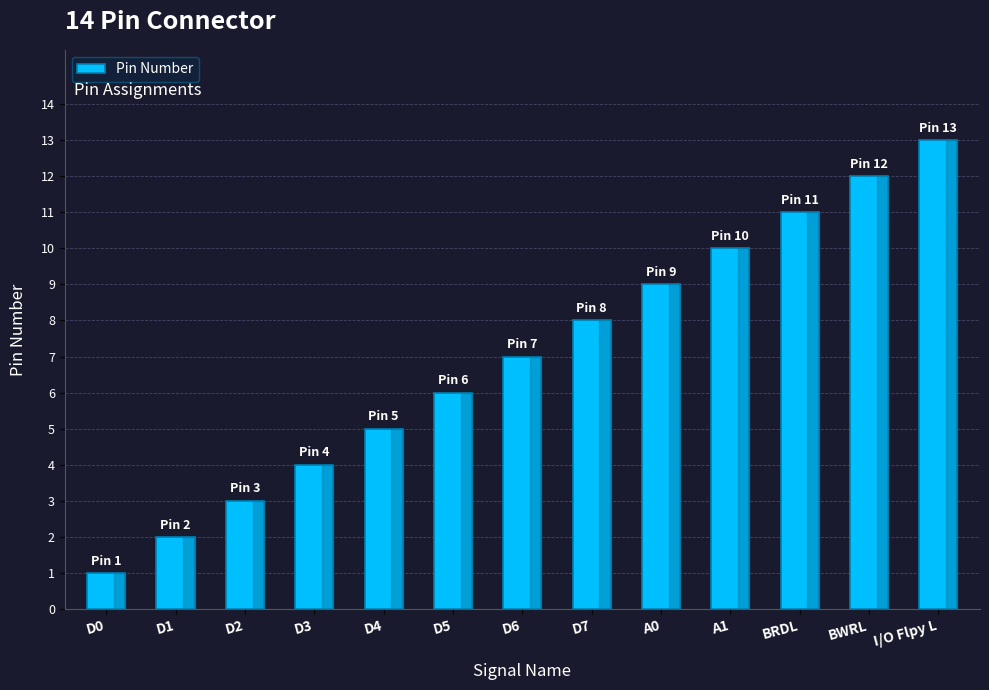

What is the sum of all values?

91